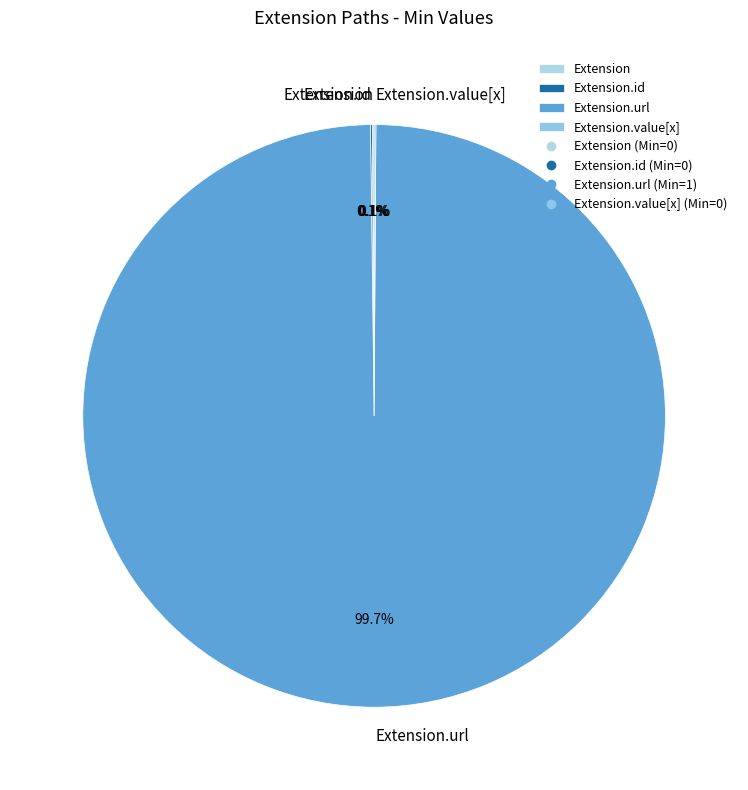

Is there a majority slice in this chart?

Yes